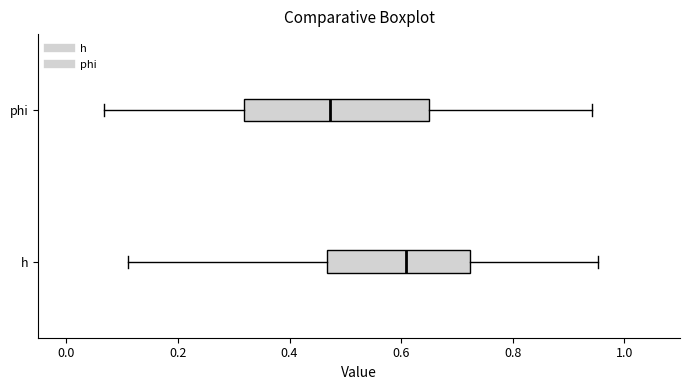

Reading bottom to top, transcribe this box plot: for each box, give where its median line is, the range the box spans, and where its two whiskers end, as read against the x-axis. The values are not printed on the chart, so give them approximately, as read against the axis.

h: median 0.60, box 0.46 to 0.72, whiskers 0.10 to 0.96
phi: median 0.48, box 0.32 to 0.66, whiskers 0.06 to 0.94